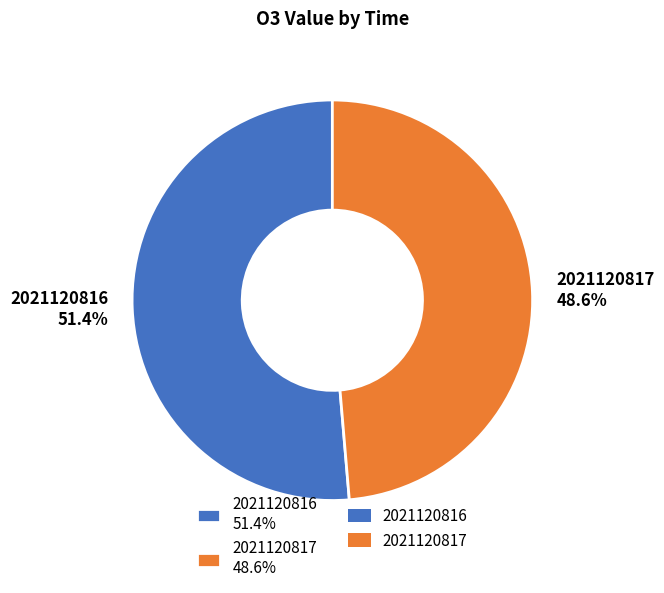

Count the number of slices in the pie.

2